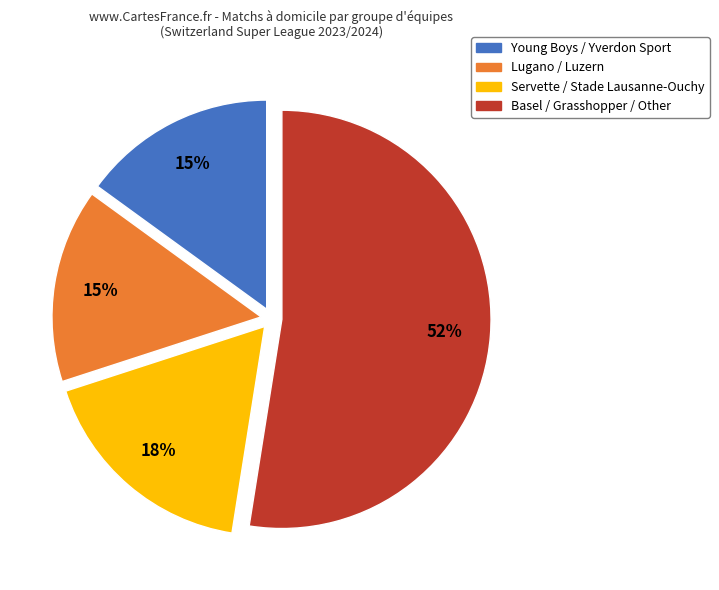

Does Young Boys represent more than half of the total?

No